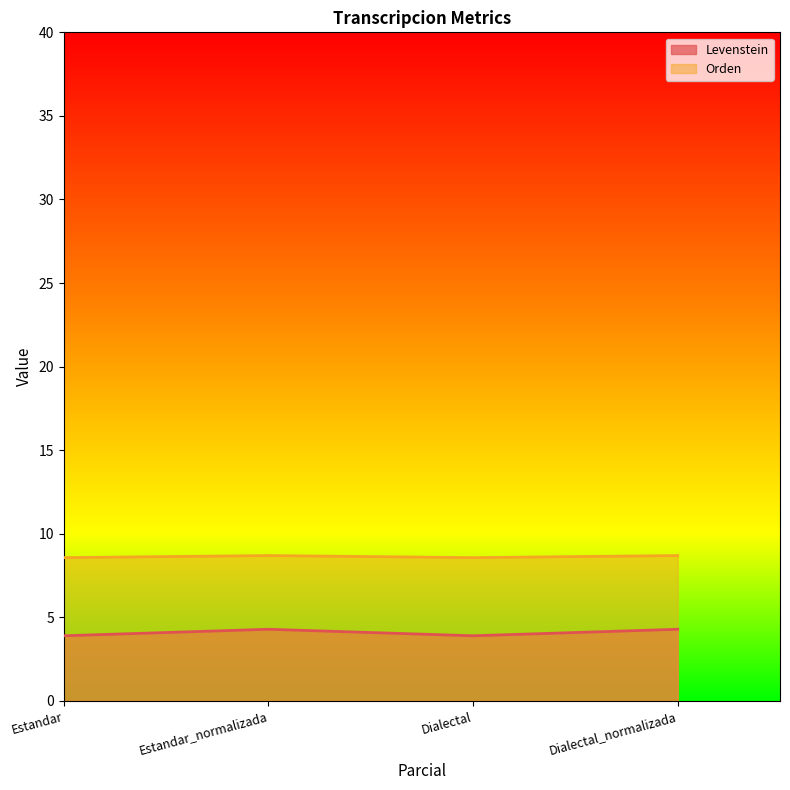

What position from the right is Dialectal?

2